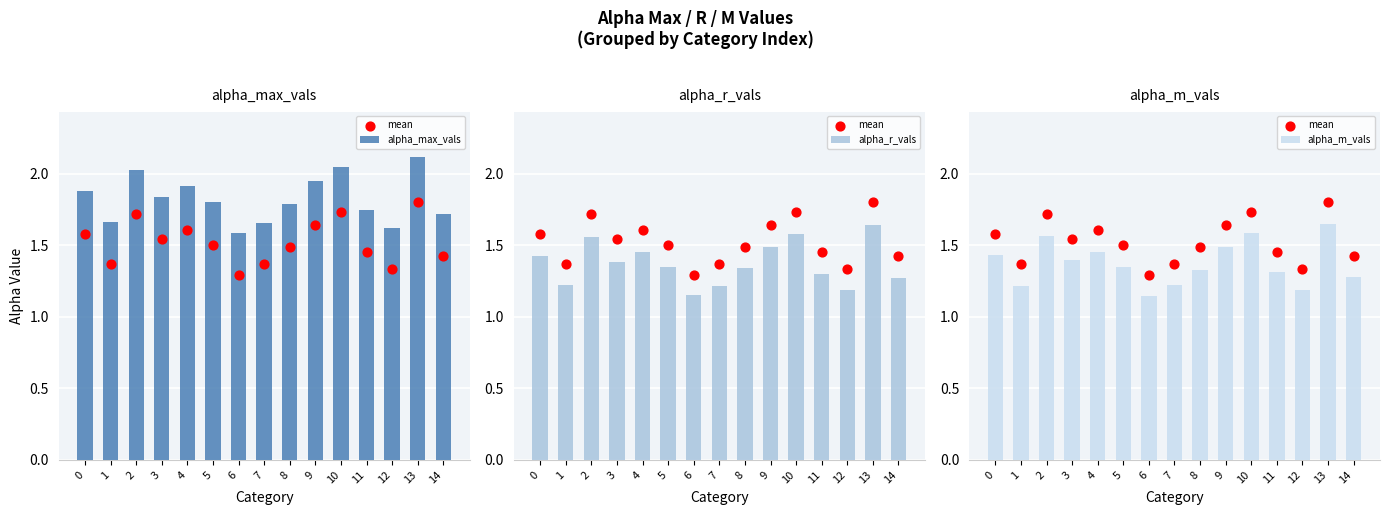

Which series has the largest Y range (max minus min)?

alpha_max_vals